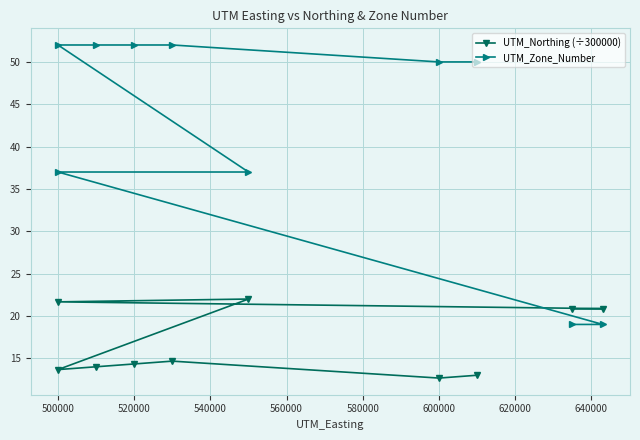

How many values in the UTM_Northing (÷300000) series exceed 14?

6